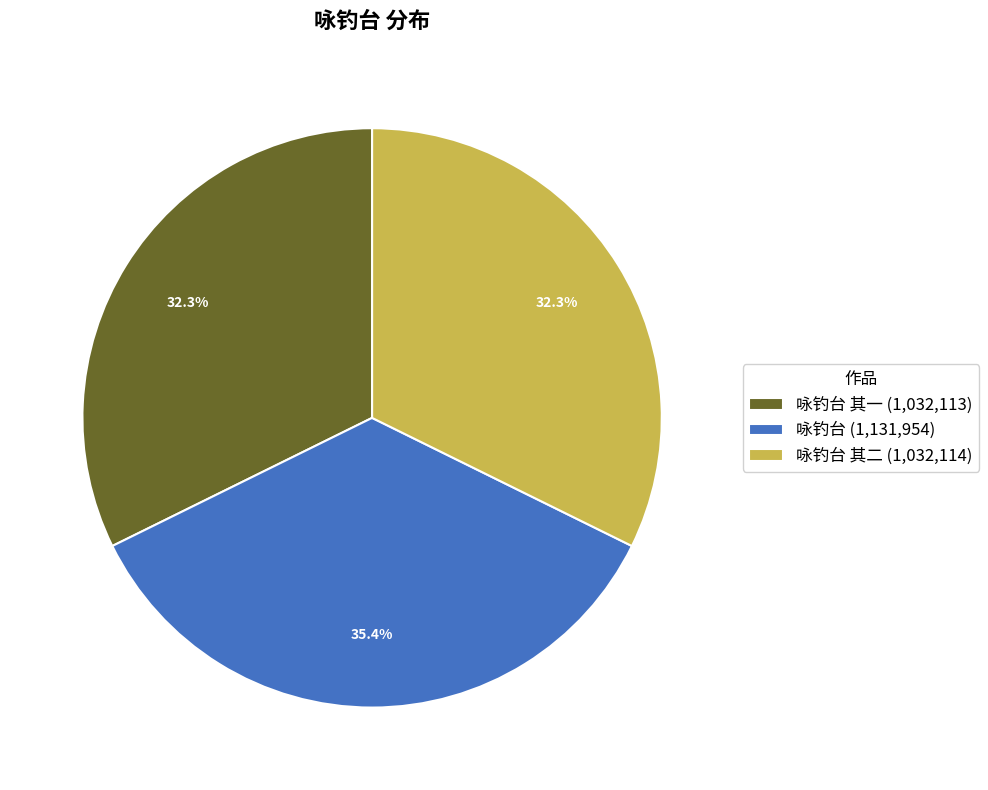

Which slice is the largest?

咏钓台 (1,131,954)